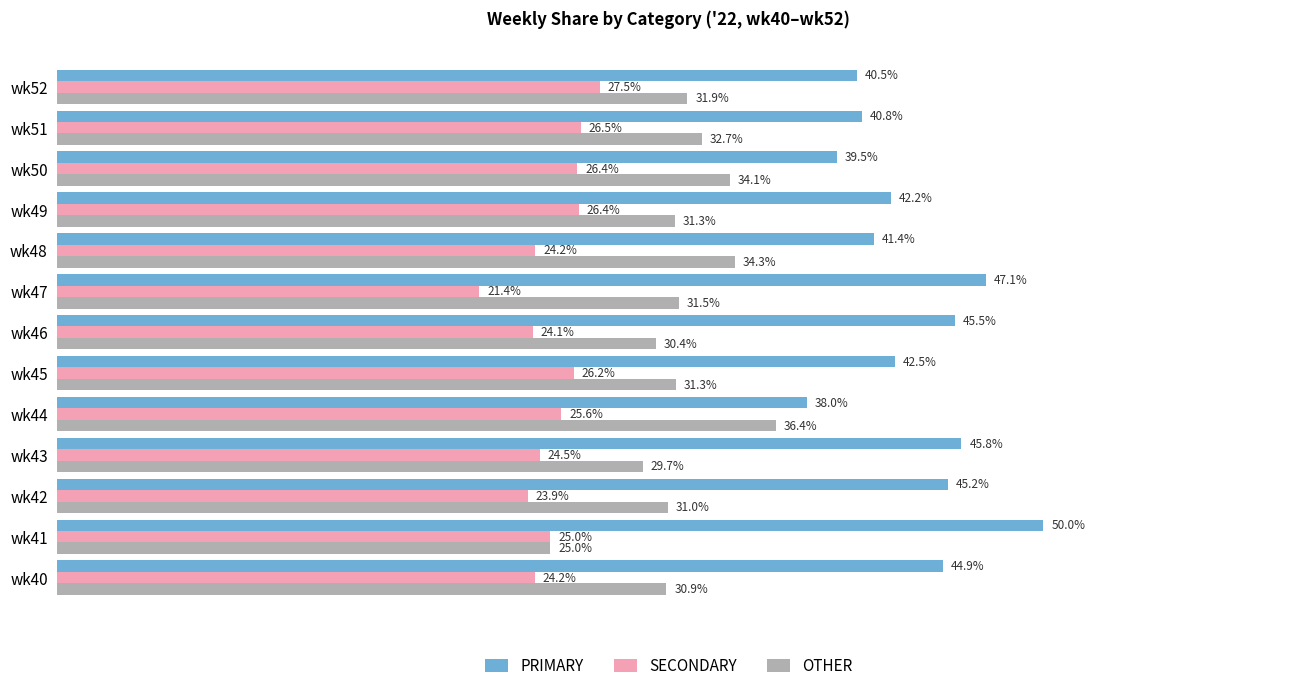

At which label does SECONDARY reach its minimum?

wk47